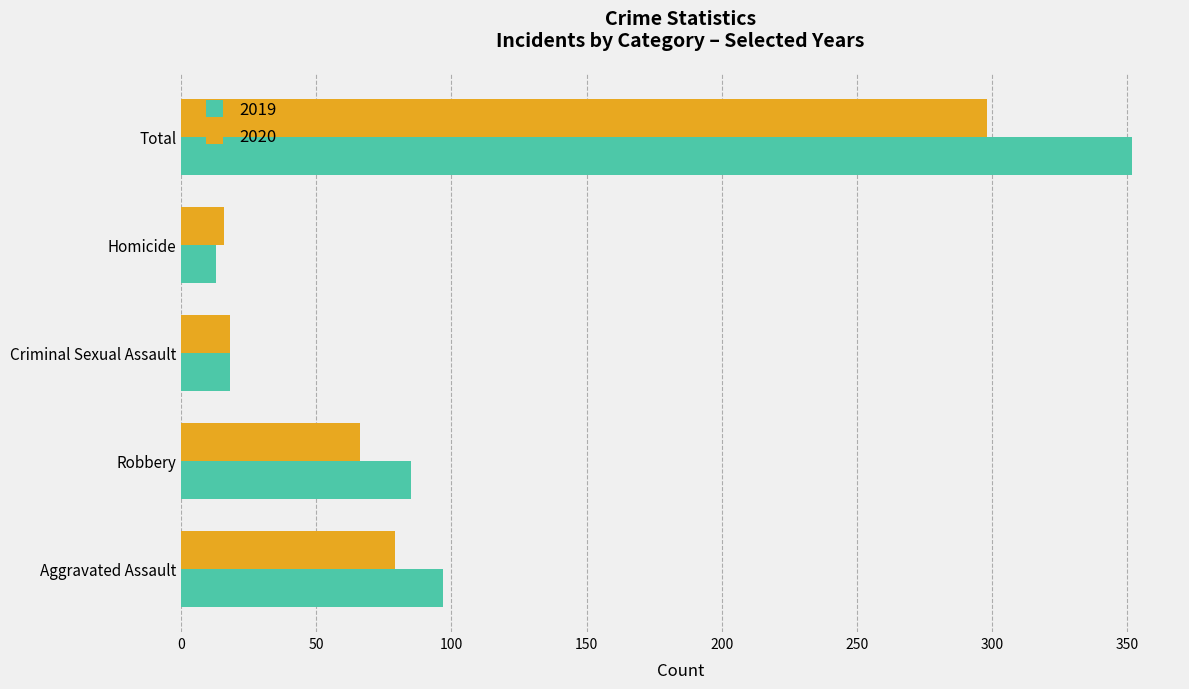

What is the difference between the 2020 values at Robbery and Total?

232